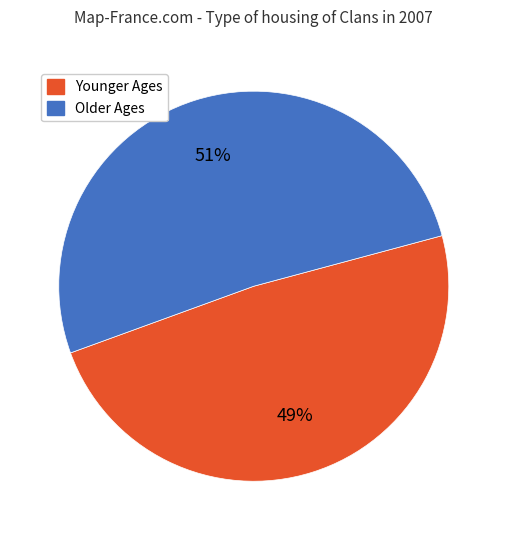

To the nearest percent, what is the average slice percentage?

50%